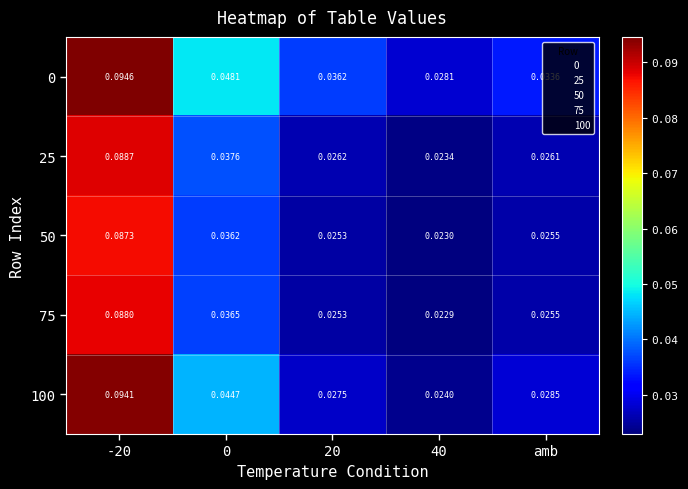

Is the value of 50 at 20 greater than the value of 75 at 40?

Yes